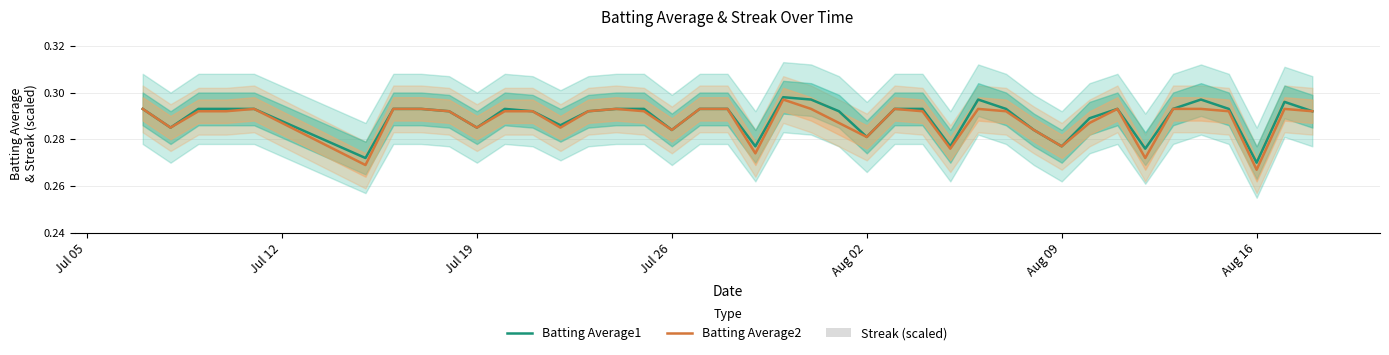

How many bars are there in each group?

3